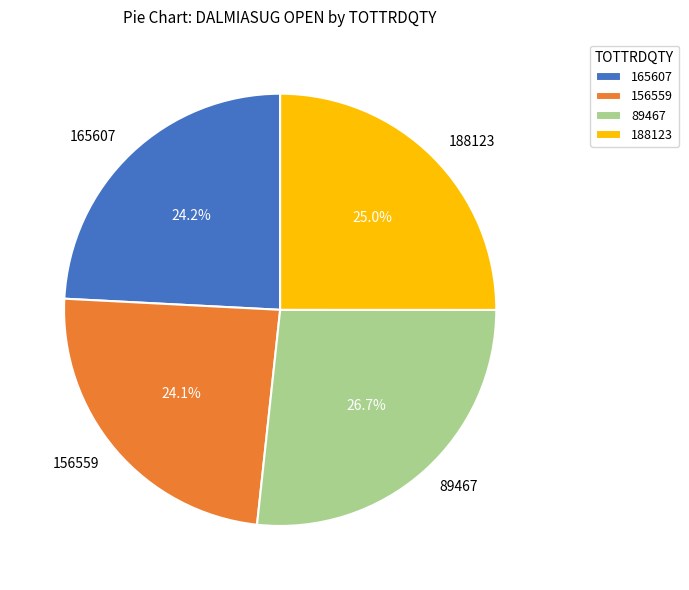

What is the largest slice in the pie chart?

89467